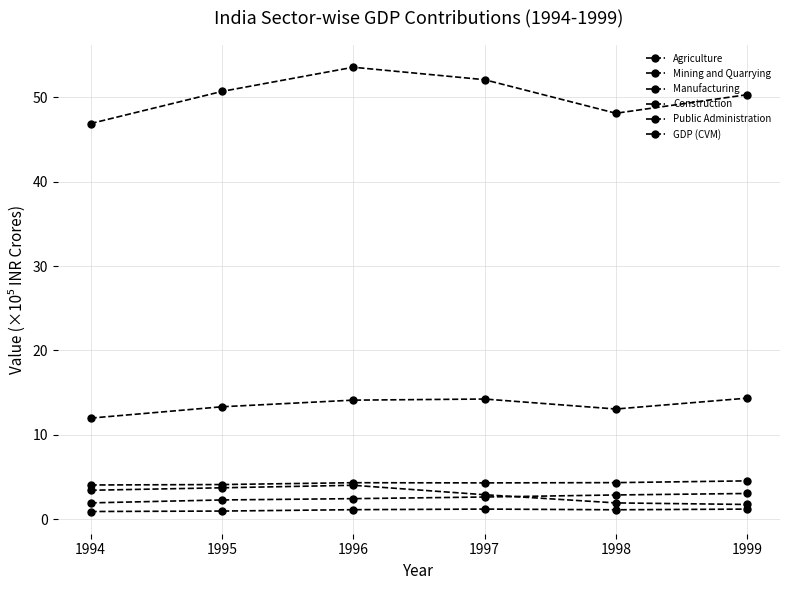

True or false: Manufacturing has more than 2 interior local peaks.

False